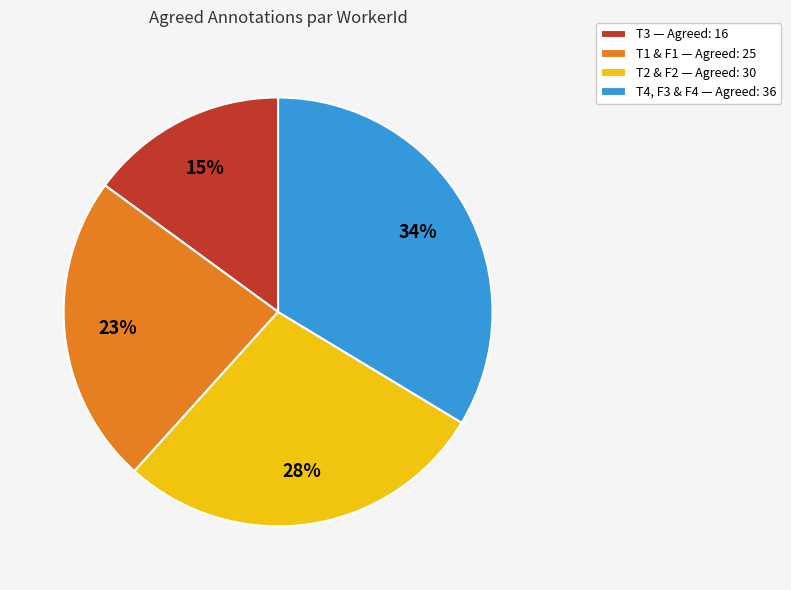

Count the number of slices in the pie.

4